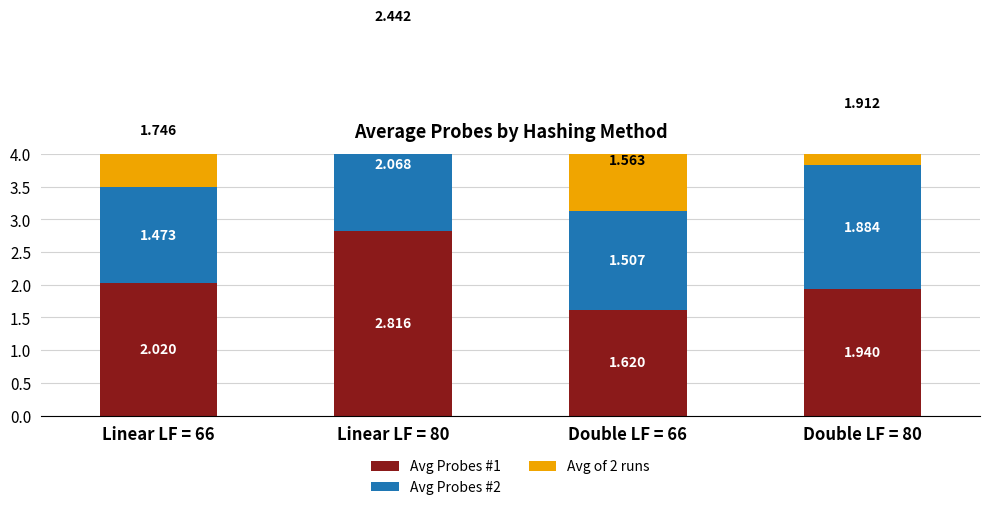

Between Linear LF = 80 and Linear LF = 66, which is larger?

Linear LF = 80